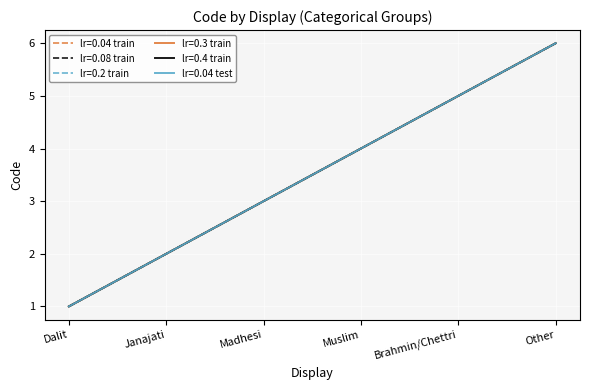

What is the label of the 1st point from the right?

Other